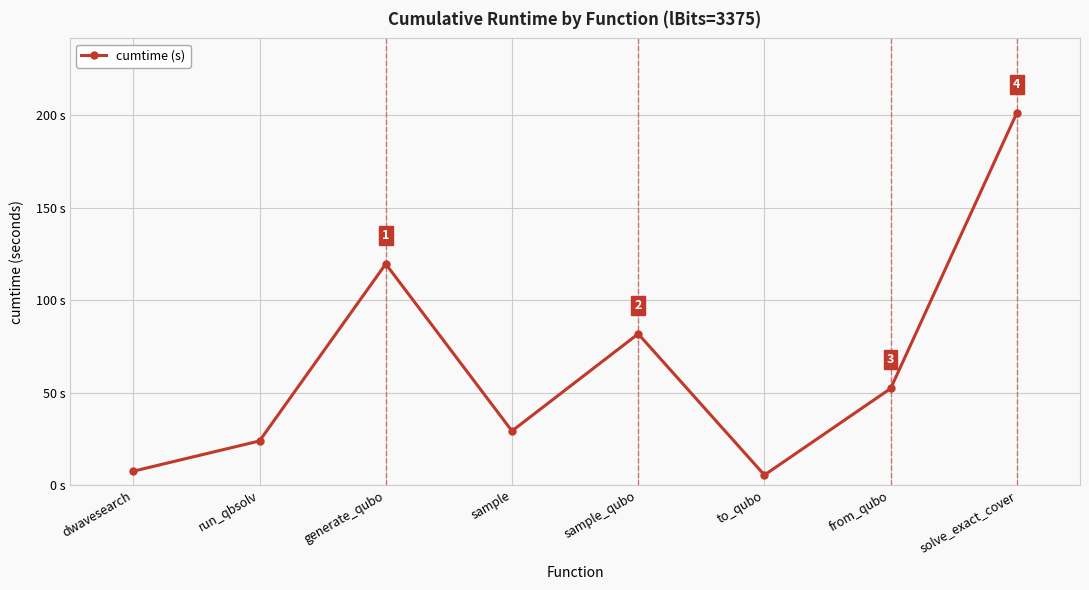

Which has a higher value, dwavesearch or from_qubo?

from_qubo